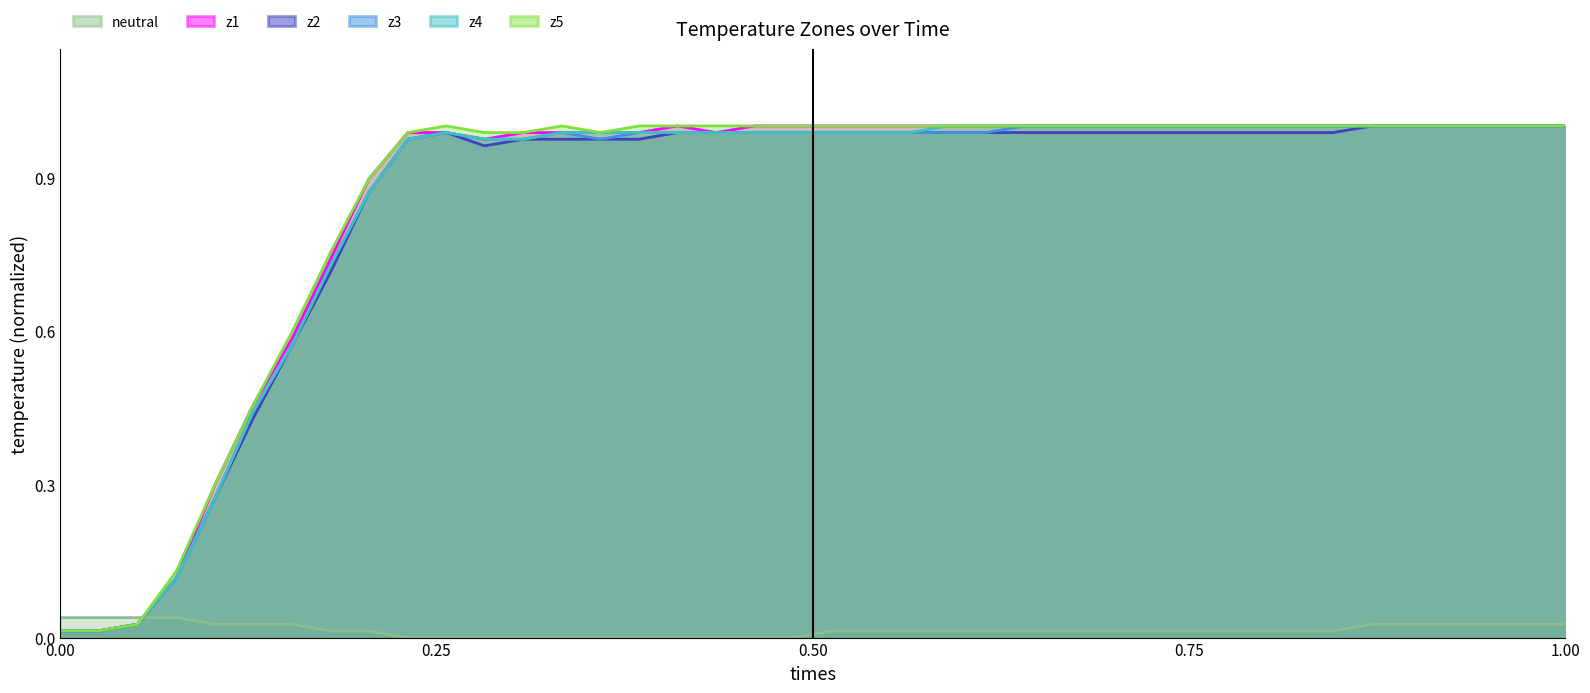

How many interior local peaks does the z1 series have?

1